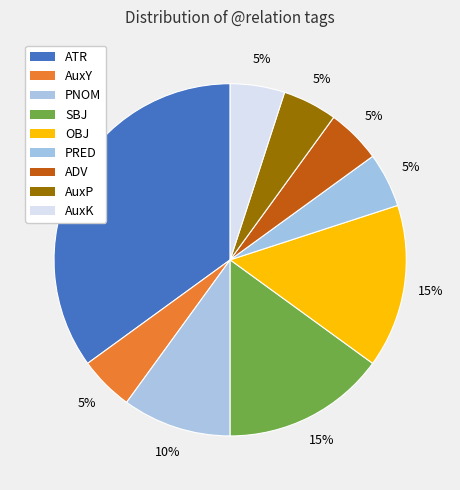

To the nearest percent, what is the difference between the largest and smallest slice percentages?

30%